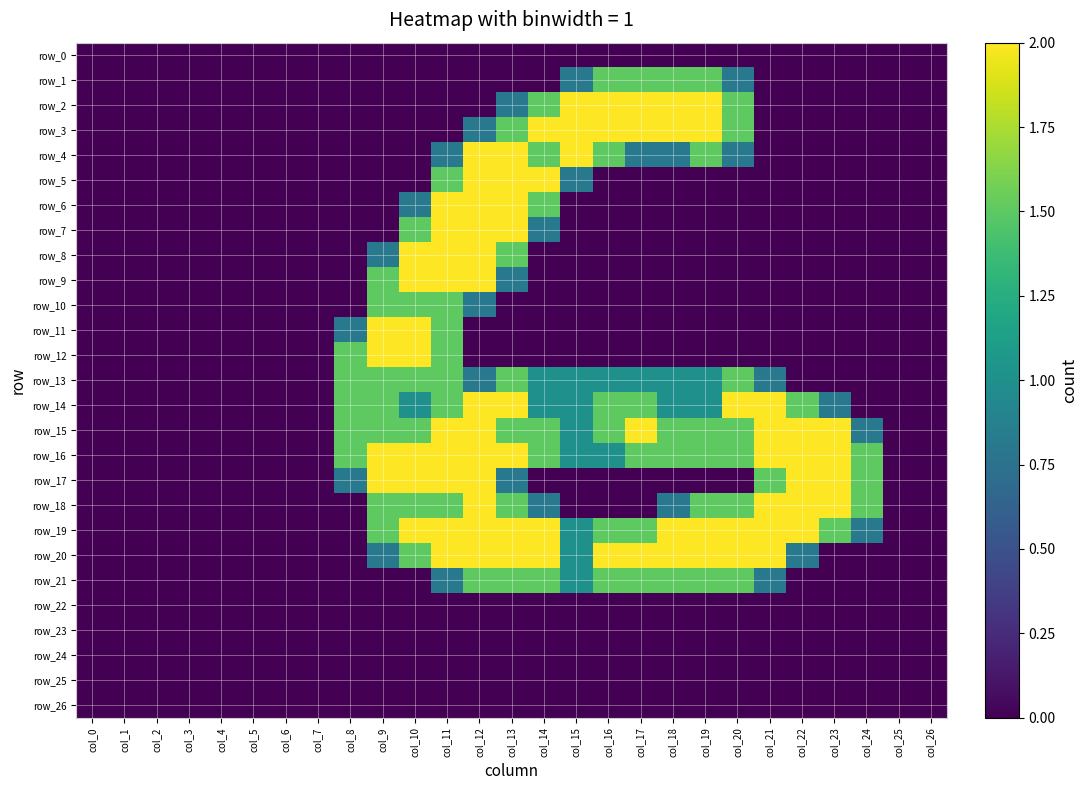

At col_14, list the series in order from largest to smallest.

row_3, row_5, row_19, row_20, row_2, row_4, row_6, row_15, row_16, row_21, row_13, row_14, row_7, row_18, row_0, row_1, row_8, row_9, row_10, row_11, row_12, row_17, row_22, row_23, row_24, row_25, row_26